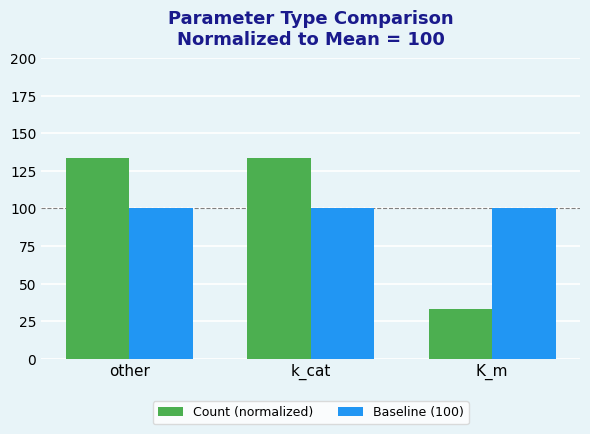

What value does the Baseline (100) series have at other?

100.0